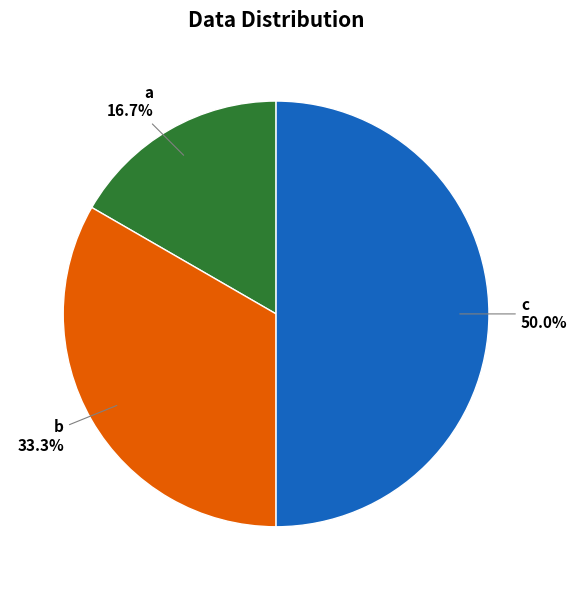

To the nearest percent, what is the difference between the largest and smallest slice percentages?

33%